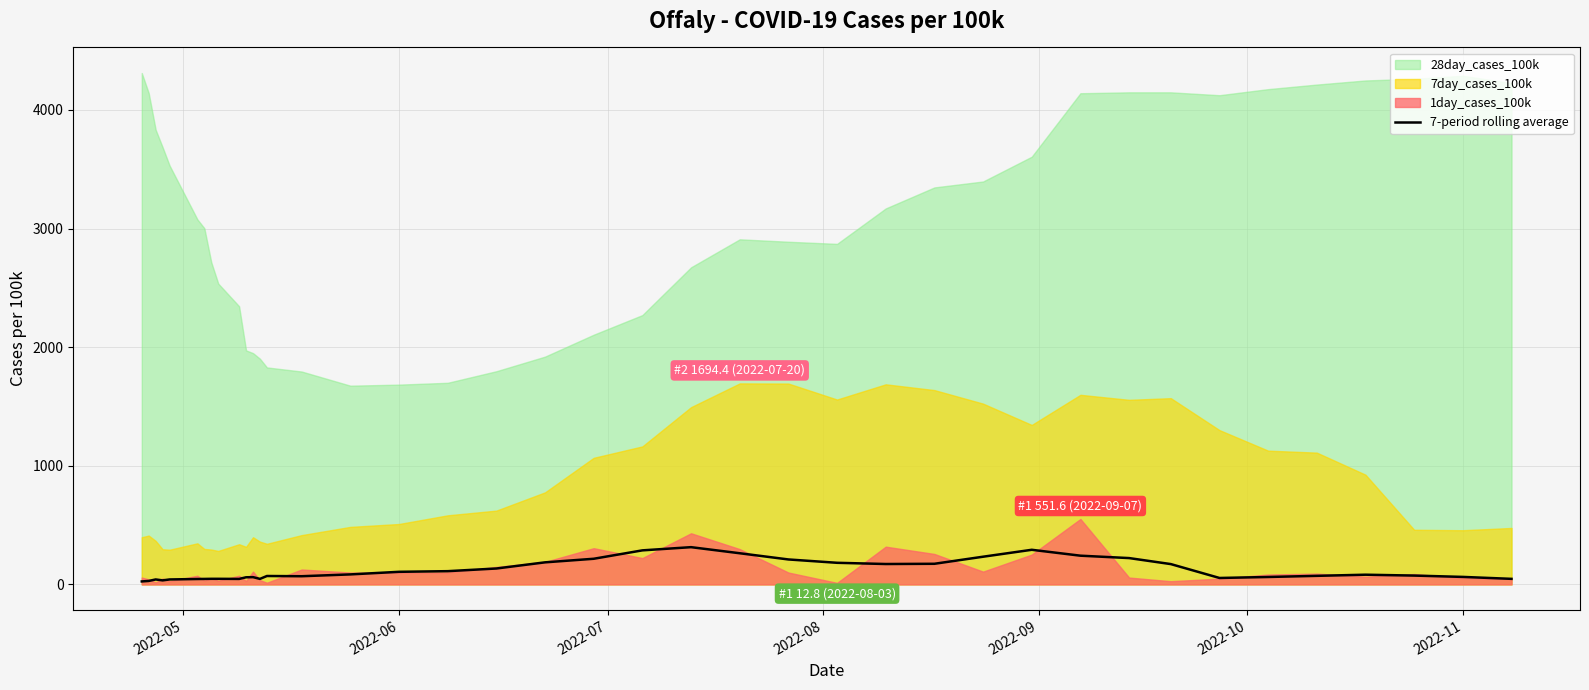

True or false: the data has more than 2 interior local peaks.

True